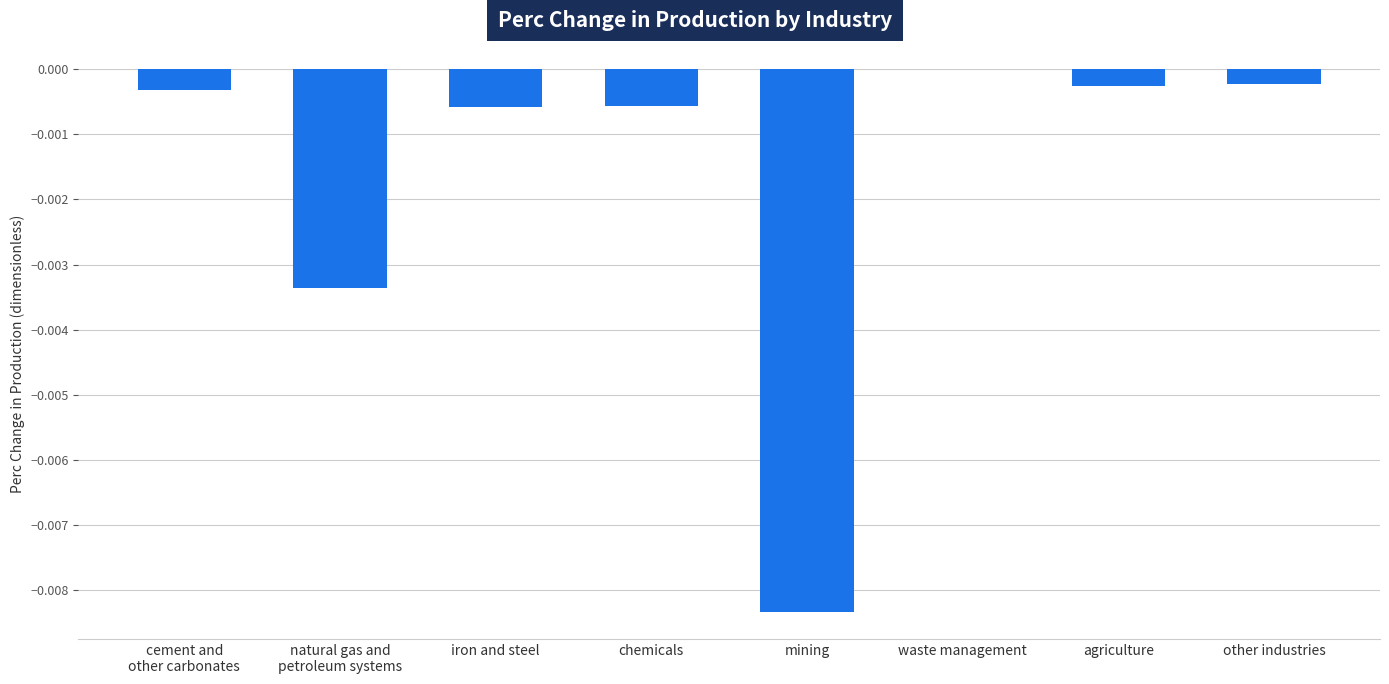

Which has a higher value, waste management or other industries?

waste management